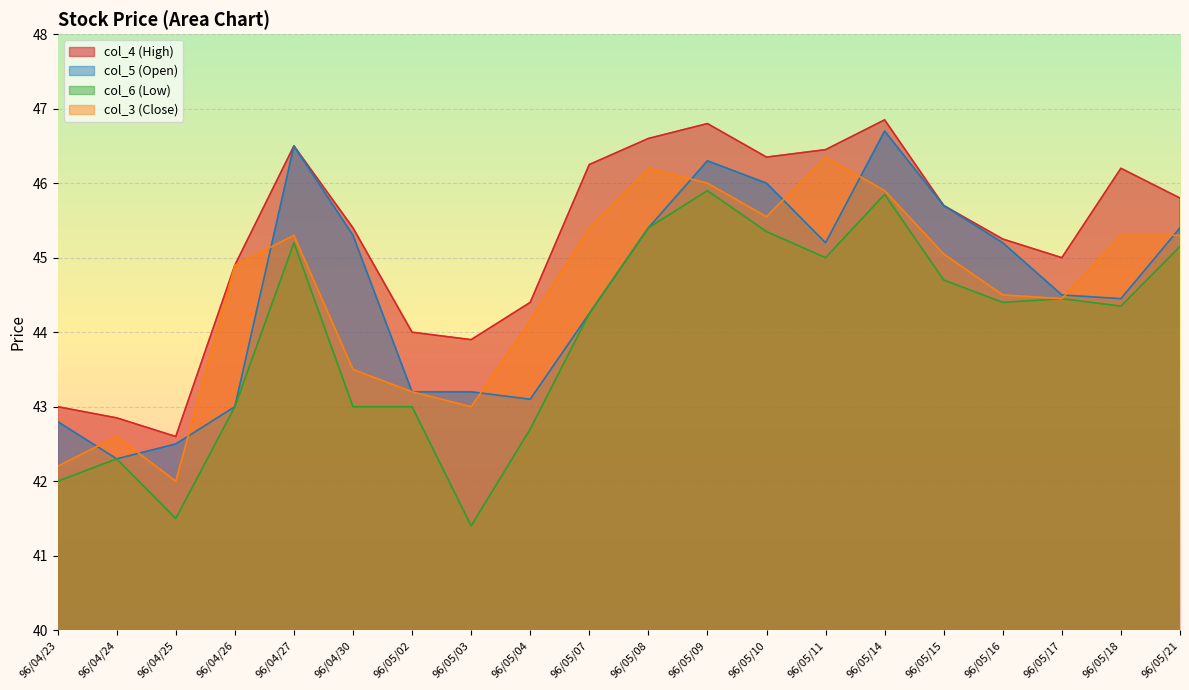

What is the lowest value of the col_5 (Open) series?

42.3